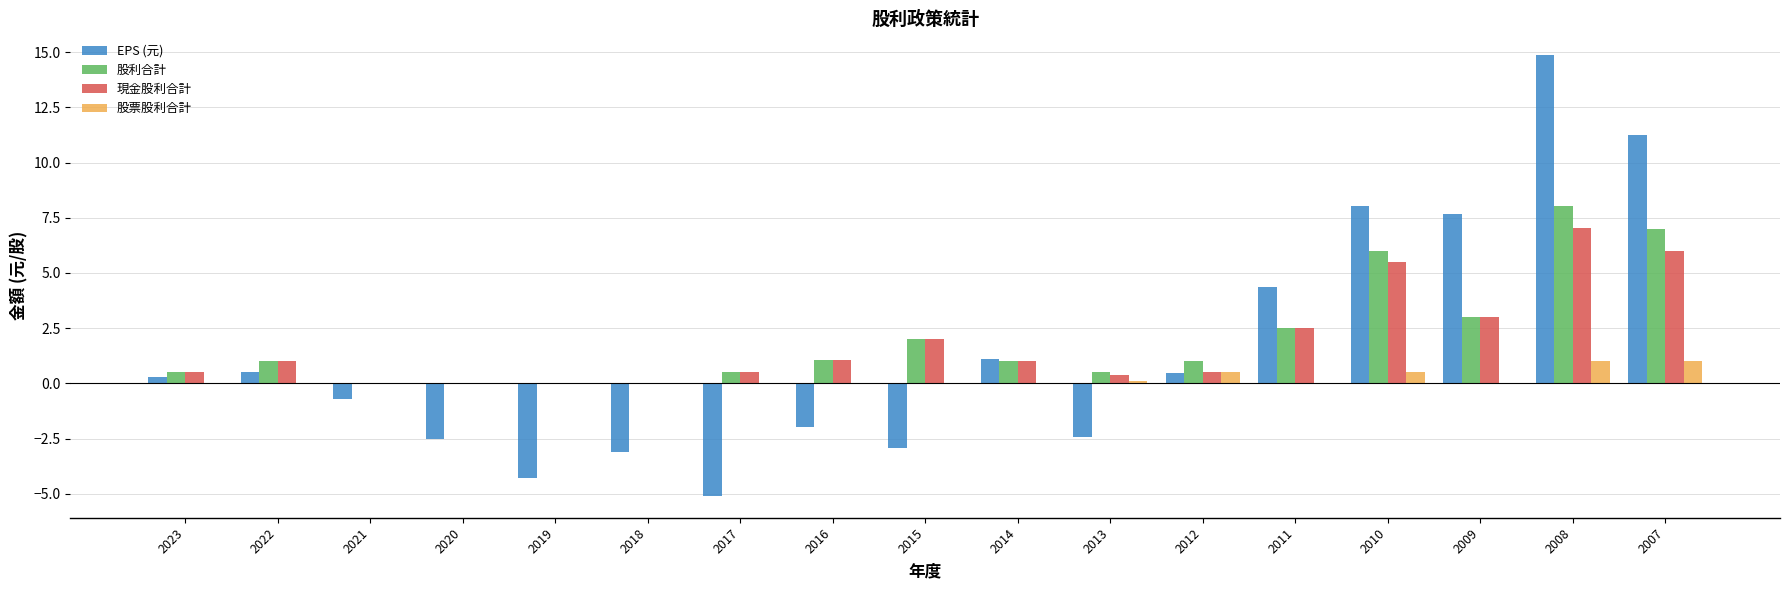

At which category is the sum across all series the highest?

2008